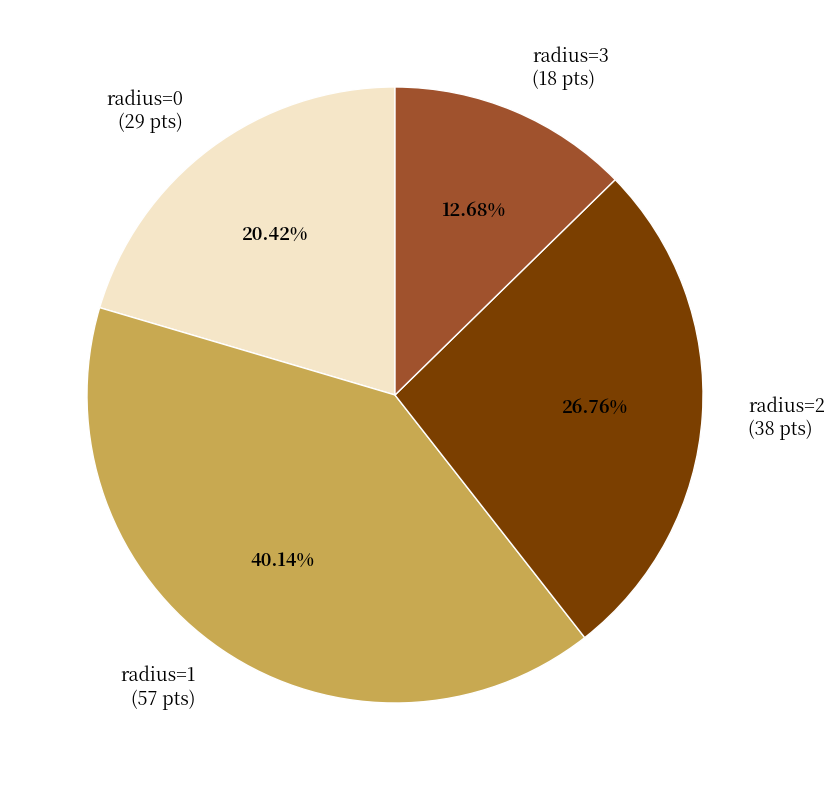

Approximately how many times larger is the value at radius=0 (29 pts) compared to radius=2 (38 pts)?

0.8